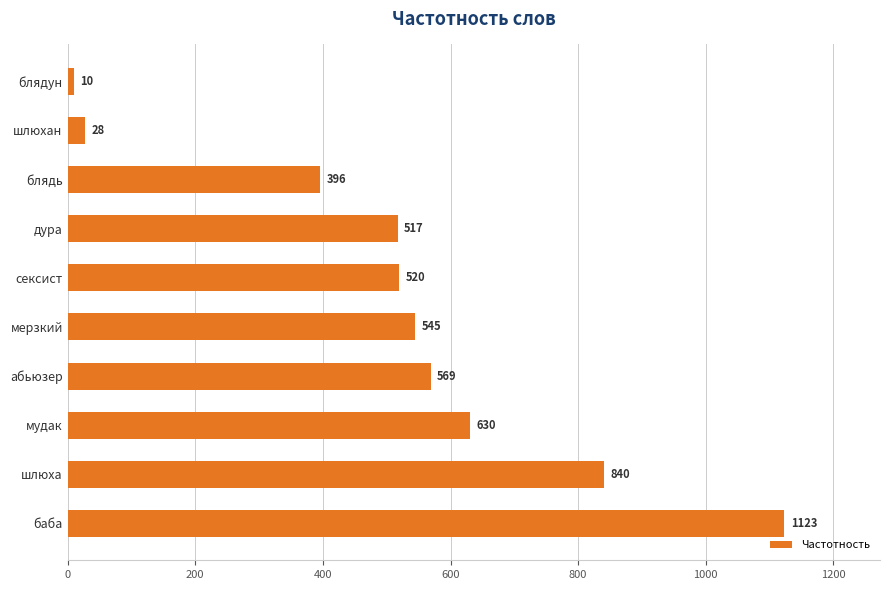

The value at блядь is 396. True or false?

True